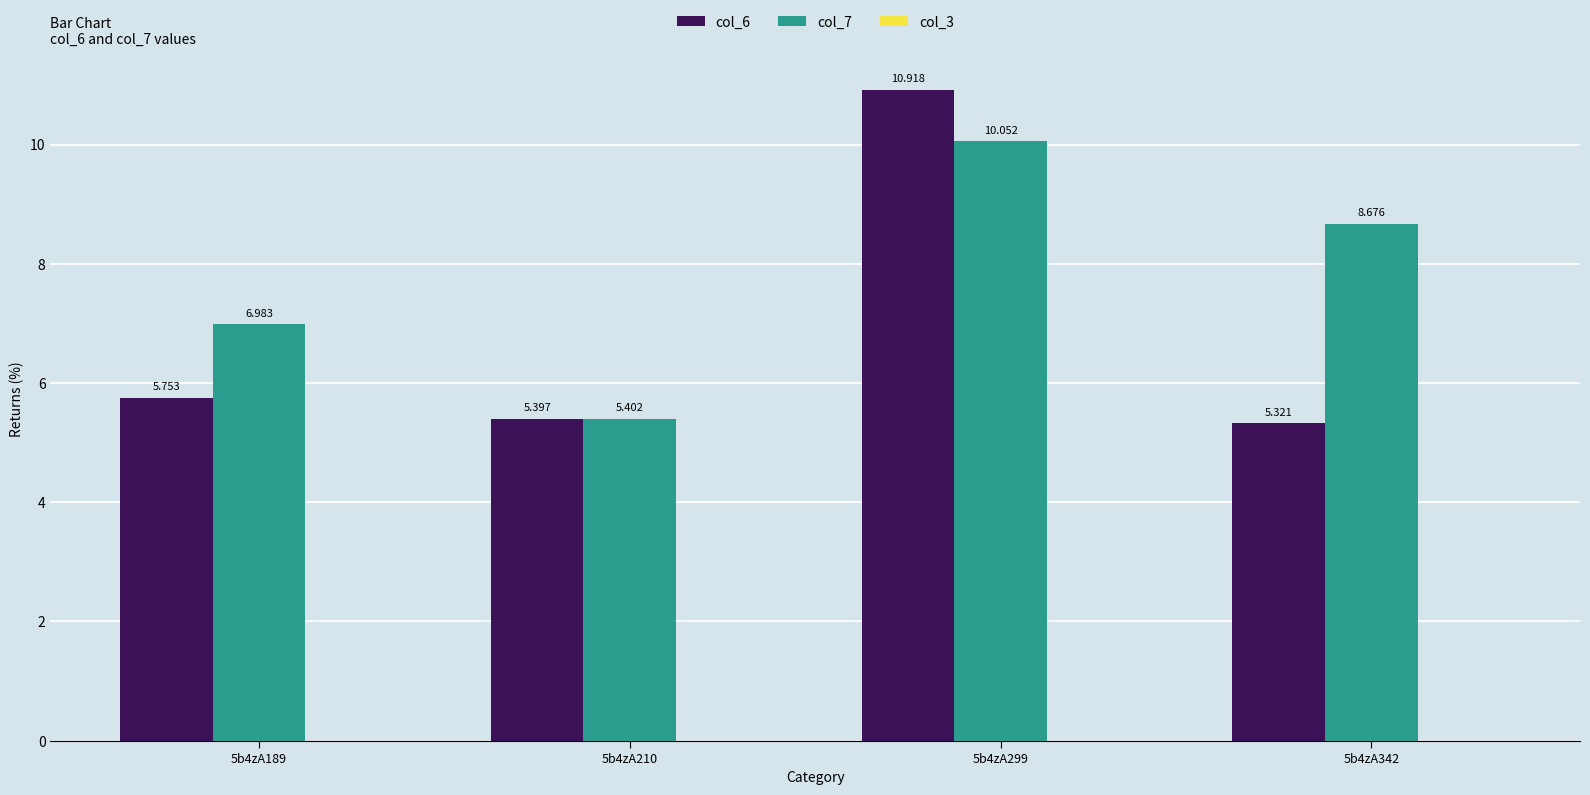

Is the value of col_6 at 5b4zA189 greater than the value of col_7 at 5b4zA299?

No